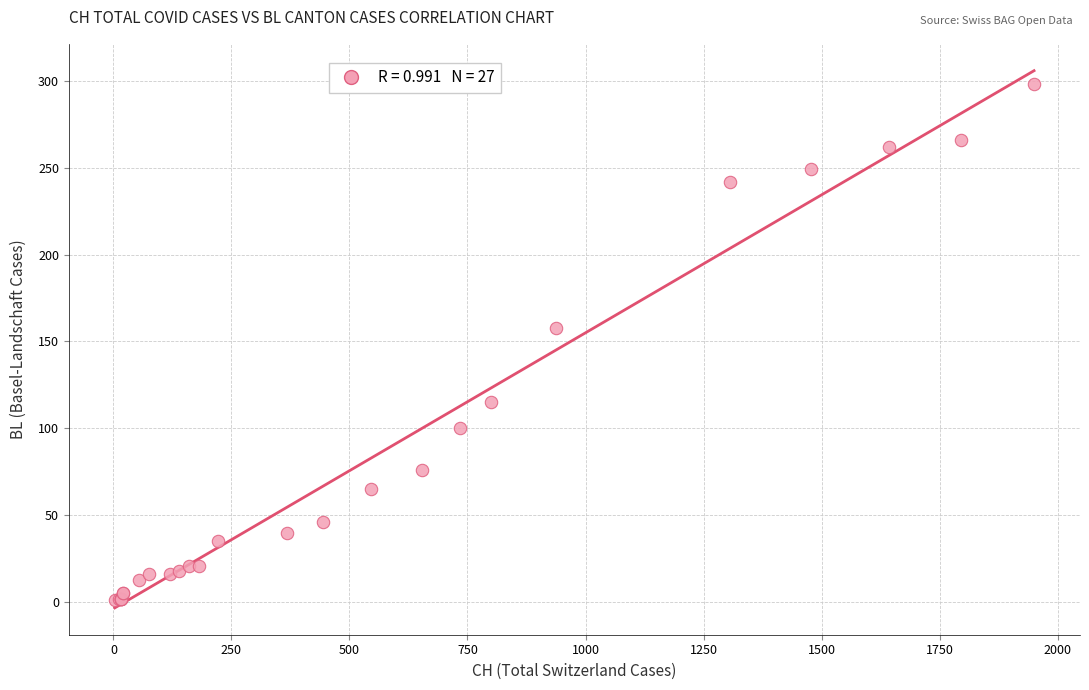

What Y value in the scatter plot is closest to 149?

158